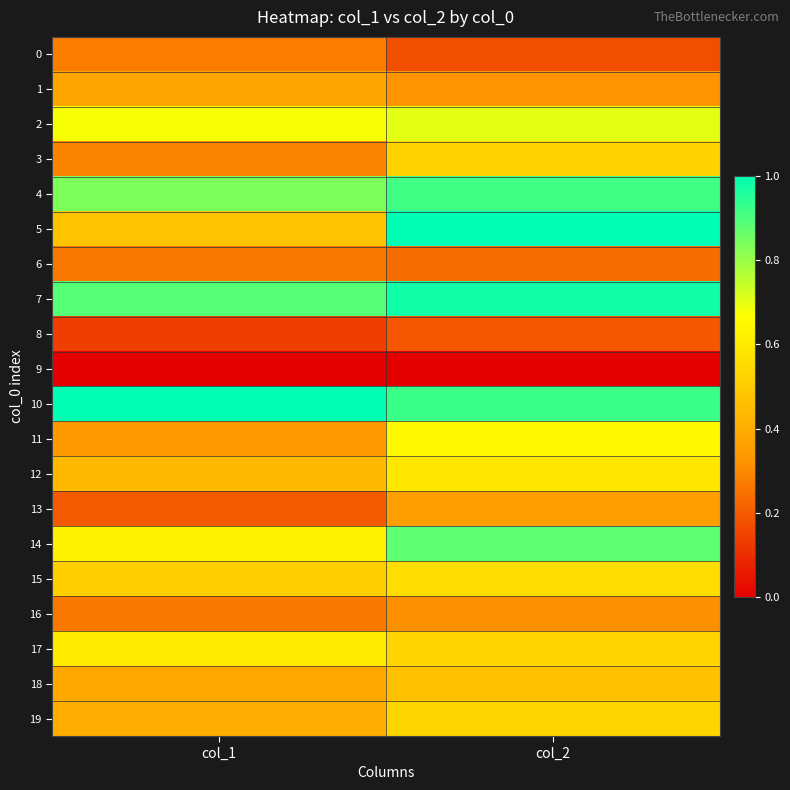

Reading left to right, list all the values displayed in this chart.

0: col_1=0.3	col_2=0.2
1: col_1=0.4	col_2=0.3
2: col_1=0.7	col_2=0.7
3: col_1=0.3	col_2=0.5
4: col_1=0.8	col_2=0.9
5: col_1=0.5	col_2=1.0
6: col_1=0.3	col_2=0.2
7: col_1=0.9	col_2=1.0
8: col_1=0.1	col_2=0.2
9: col_1=0.0	col_2=0.0
10: col_1=1.0	col_2=0.9
11: col_1=0.3	col_2=0.6
12: col_1=0.4	col_2=0.6
13: col_1=0.2	col_2=0.3
14: col_1=0.6	col_2=0.9
15: col_1=0.5	col_2=0.6
16: col_1=0.3	col_2=0.3
17: col_1=0.6	col_2=0.5
18: col_1=0.4	col_2=0.5
19: col_1=0.4	col_2=0.5